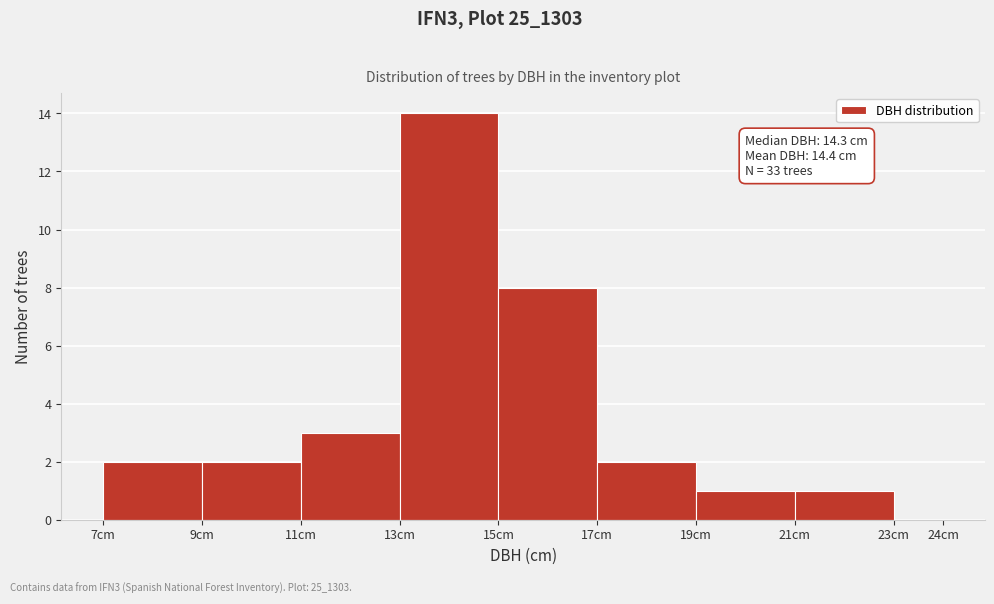

Over which range of the x-axis is the bar tallest?

13 to 15